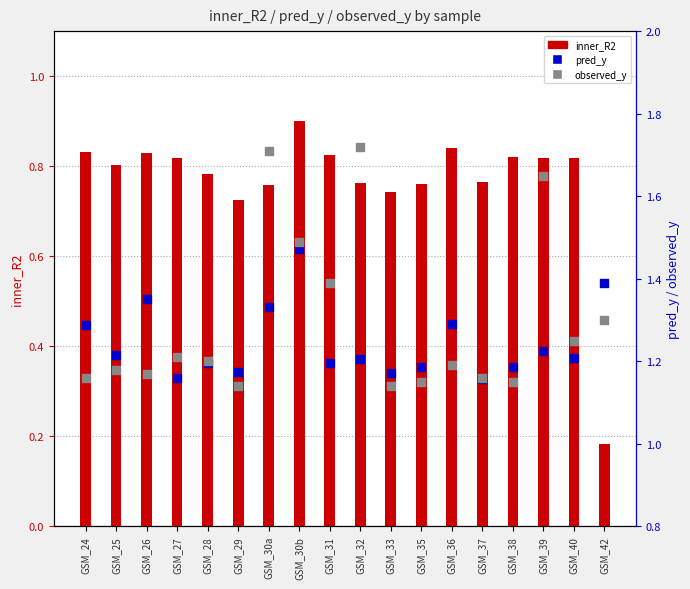

Is the value of pred_y at GSM_37 greater than the value of inner_R2 at GSM_40?

Yes